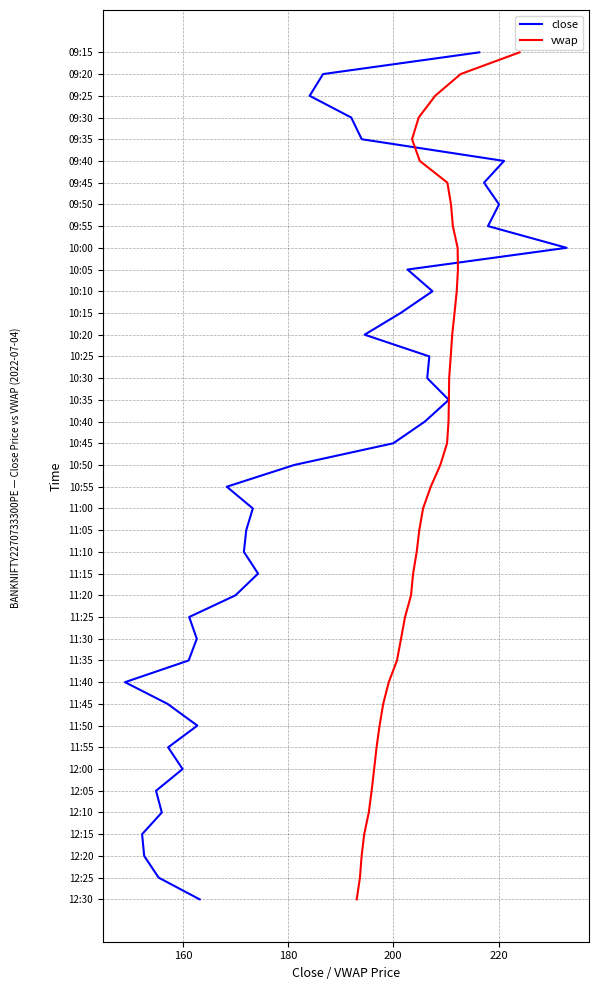

Is the value of close at 220 greater than the value of vwap at 8?

No